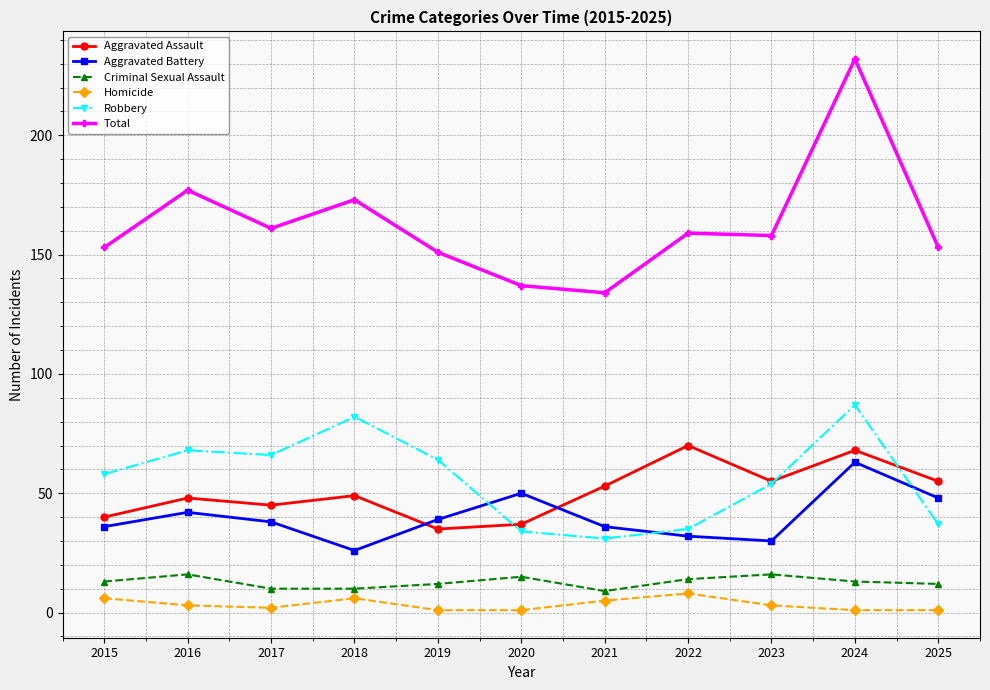

At which category is the sum across all series the highest?

2024